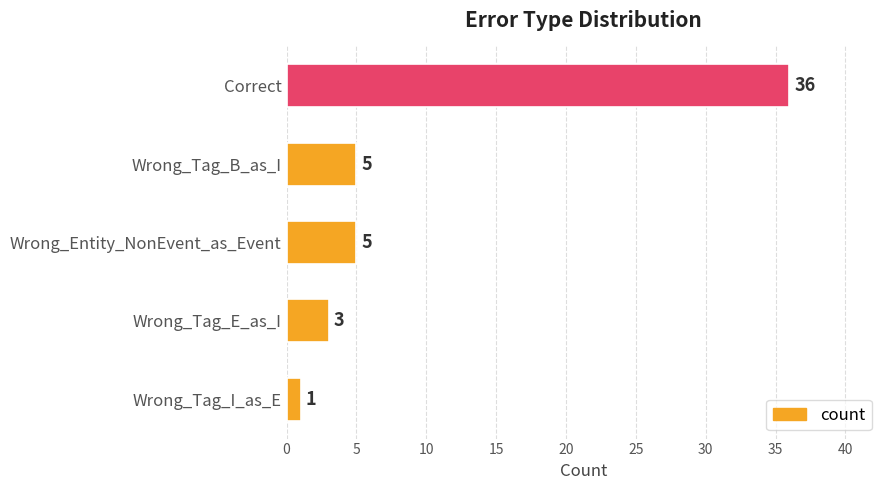

The chart shows a value of 3 at Wrong_Tag_E_as_I. True or false?

True